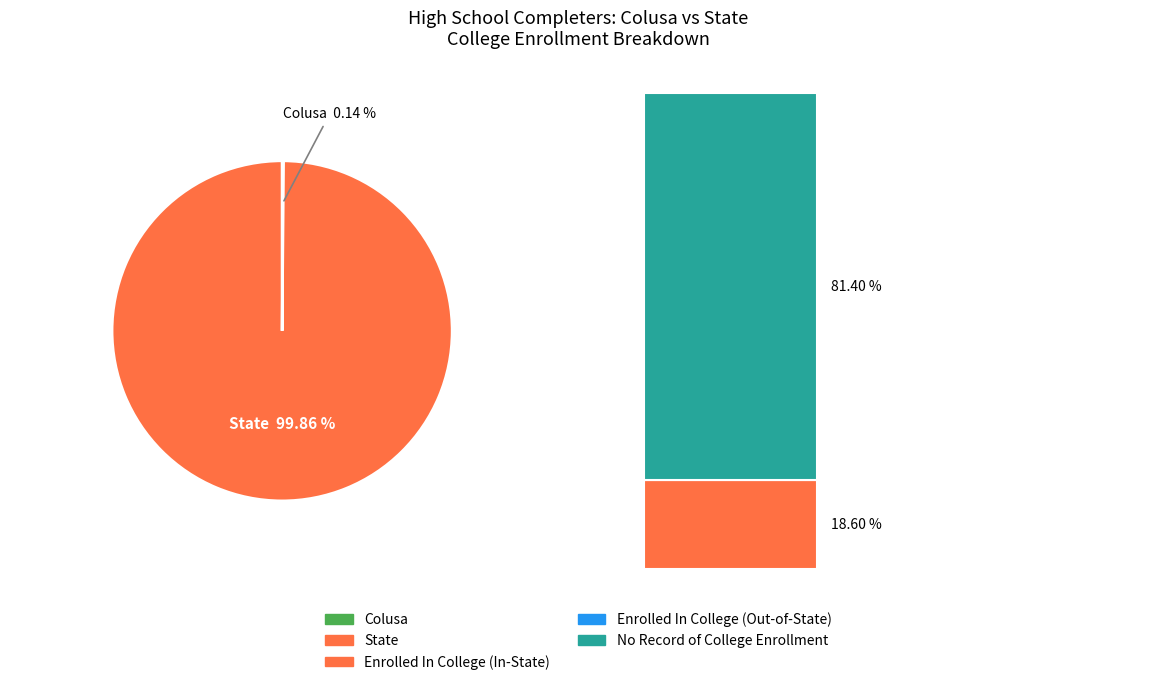

To the nearest percent, what is the difference between the State and Colusa slice percentages?

100%